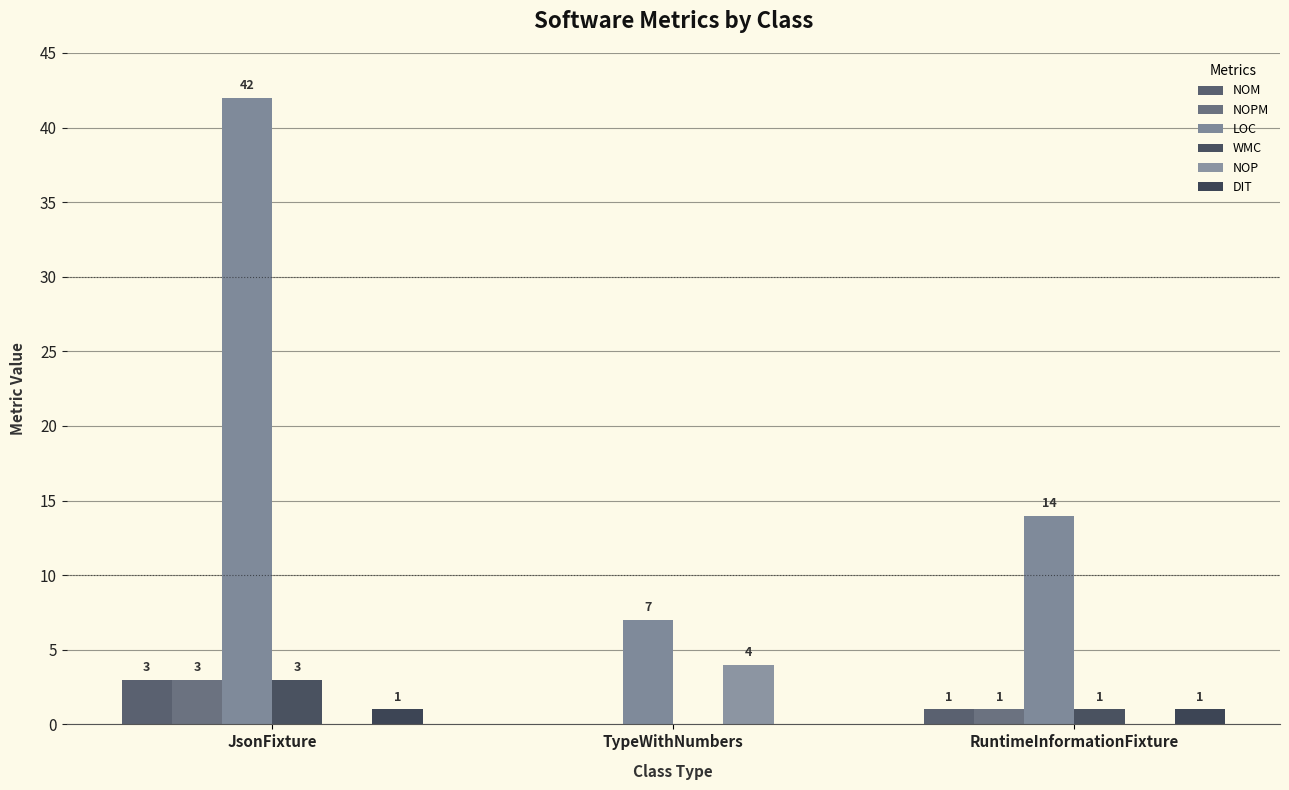

Which category has the highest value in the LOC series?

JsonFixture